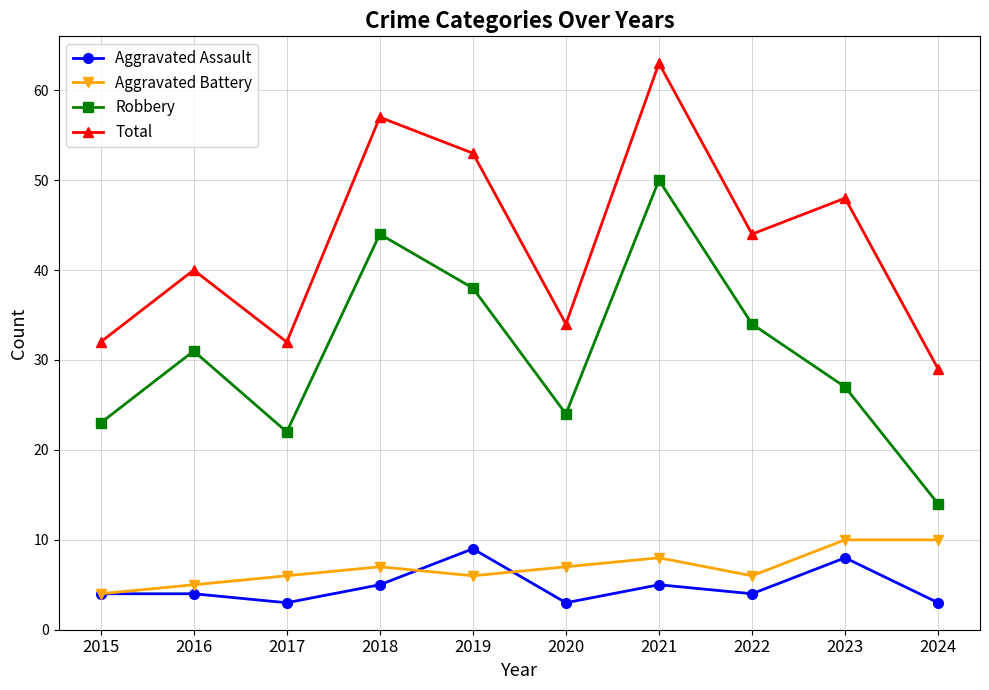

What are all the series names shown in the legend?

Aggravated Assault, Aggravated Battery, Robbery, Total